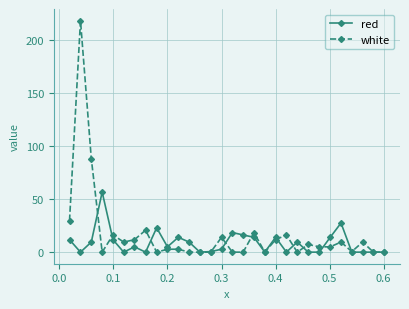

Is this an area chart (filled region under the line)?

No